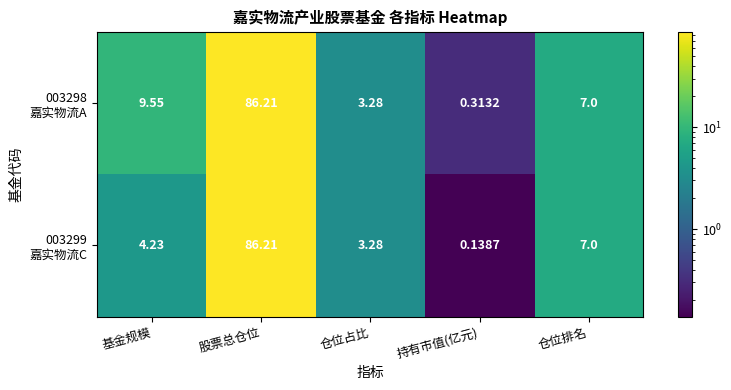

Which label corresponds to the largest value in the chart?

股票总仓位